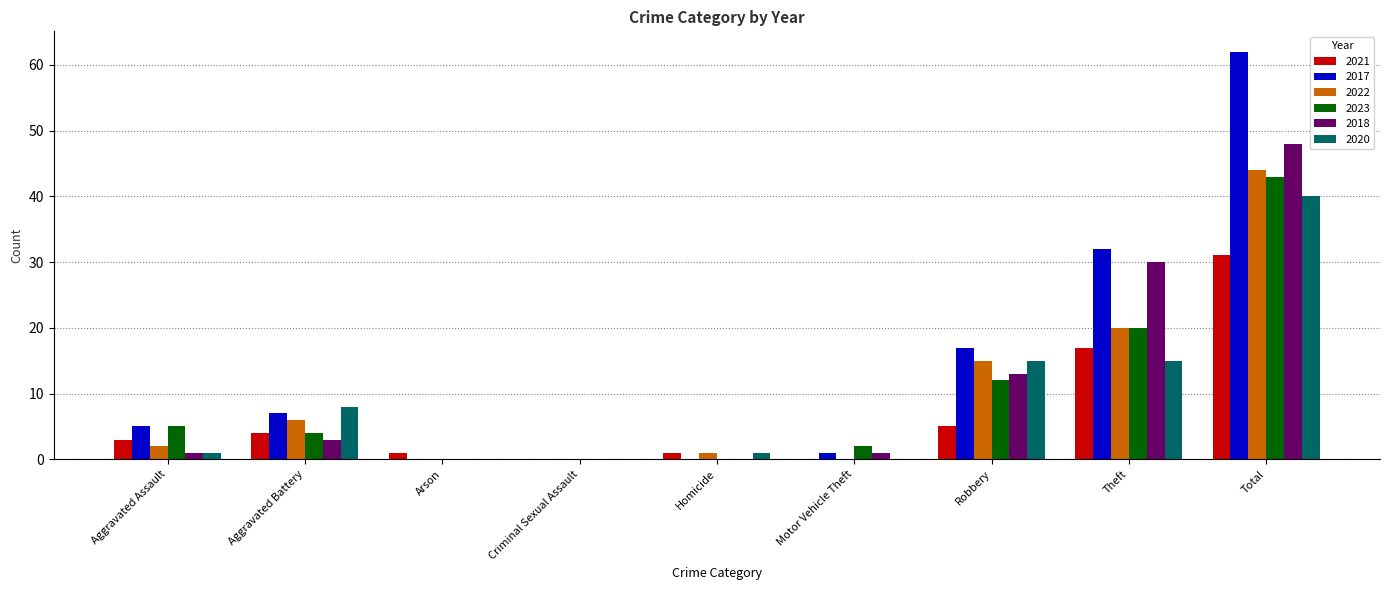

At which category does the chart reach its peak across all series?

Total